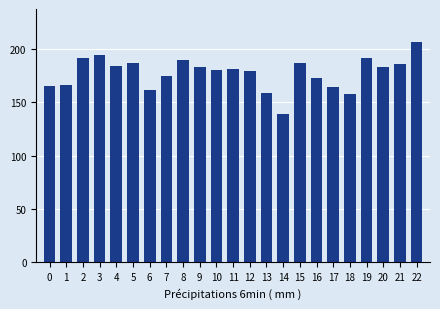

Which label corresponds to the smallest value in the chart?

14